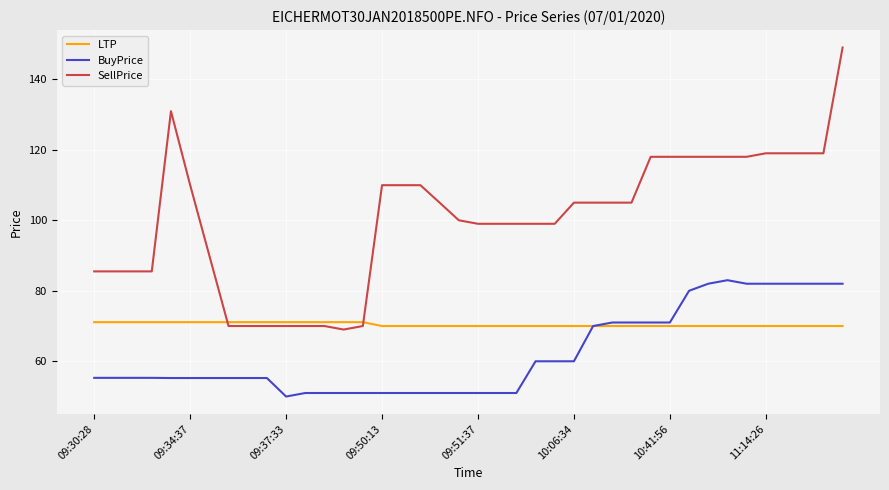

What is the highest value of the BuyPrice series?

83.0